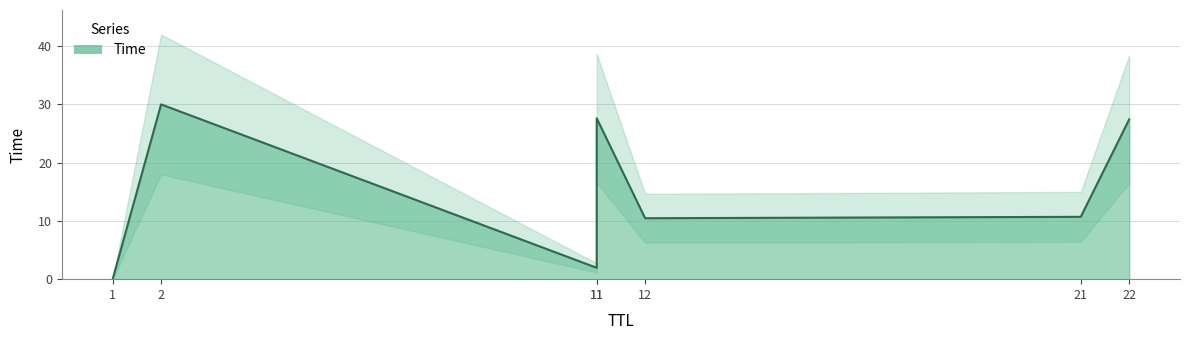

What is the ratio of the value at 2 to the value at 12?

2.9